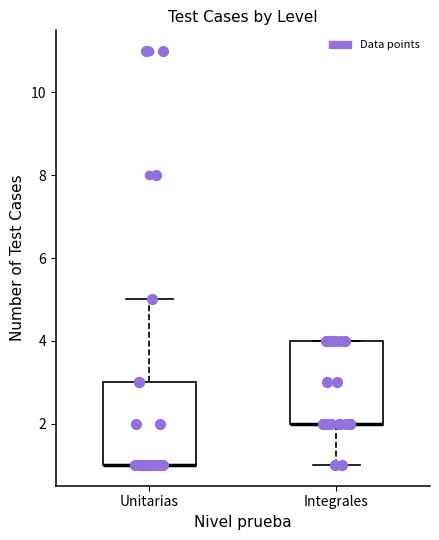

Reading left to right, read every box against the y-axis: the position of its median line, the range the box covers, and the ends of its whiskers. The values are not printed on the chart, so give them approximately, as read against the axis.

Unitarias: median 1 (drawn on the box's lower edge), box 1 to 3, whiskers 1 to 5
Integrales: median 2 (drawn on the box's lower edge), box 2 to 4, whiskers 1 to 4